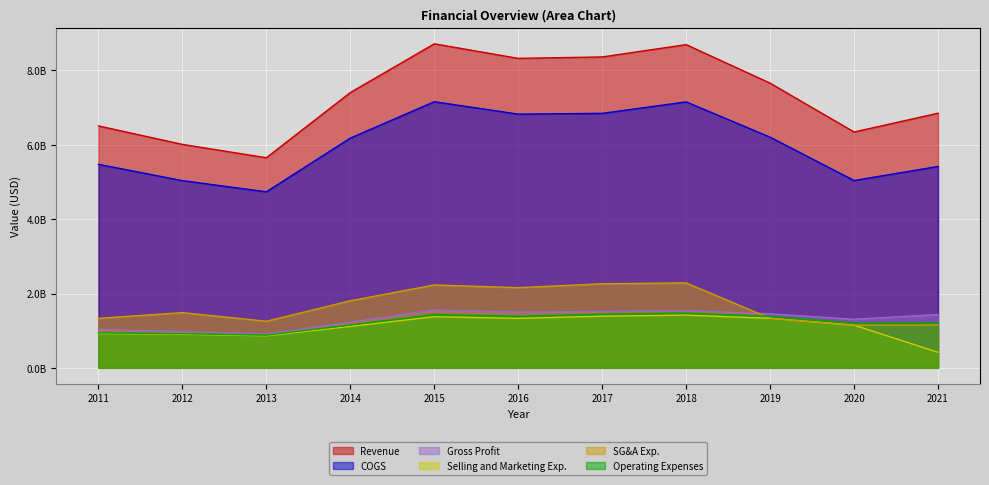

Rank the categories by Selling and Marketing Exp. value from highest to lowest.

2018, 2017, 2015, 2019, 2016, 2020, 2014, 2011, 2012, 2013, 2021